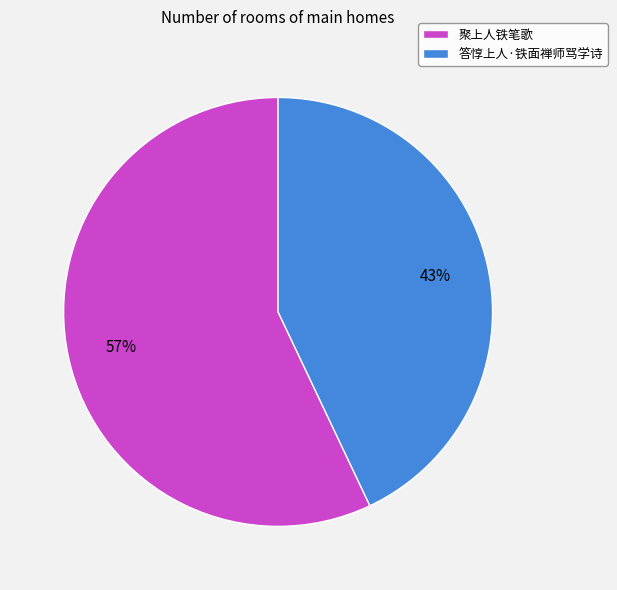

Does 答惇上人·铁面禅师骂学诗 represent more than half of the total?

No